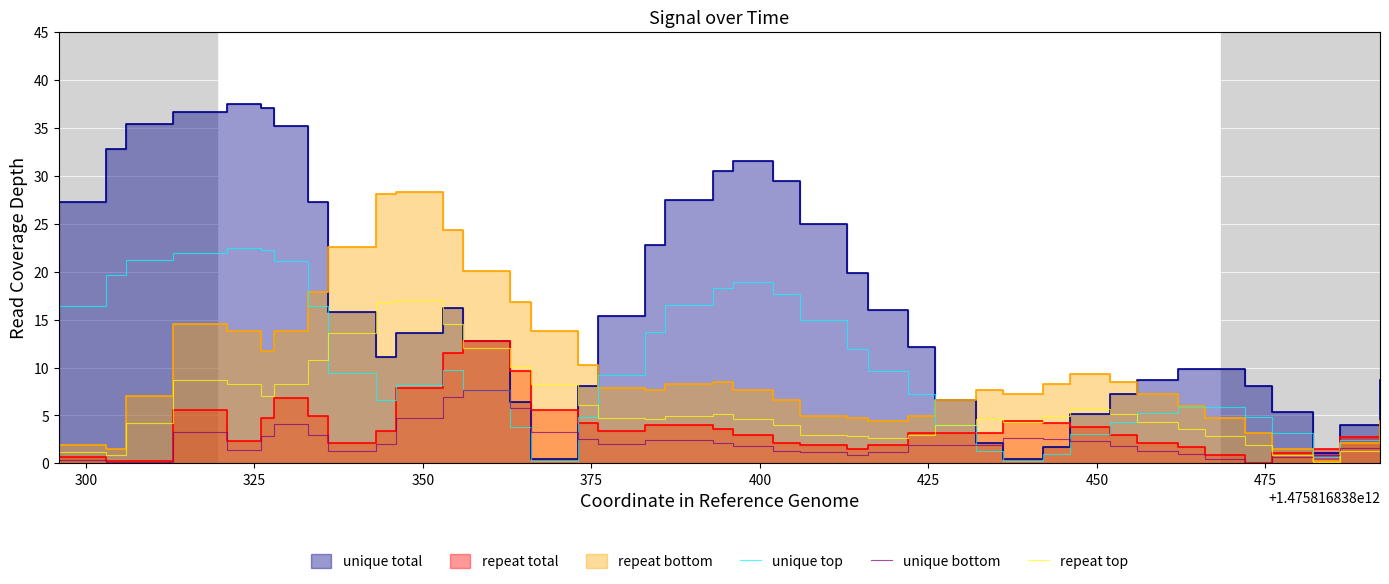

What is the highest value of the repeat top series?

17.0